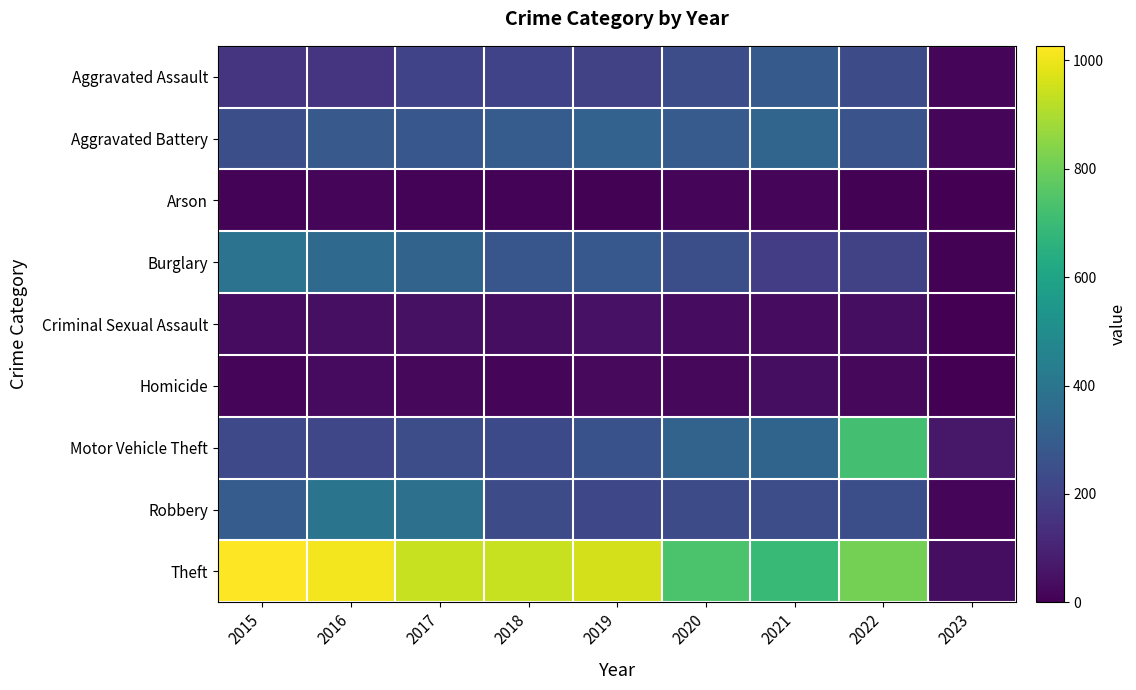

What is the spread (max minus min) of values at 2021?

677